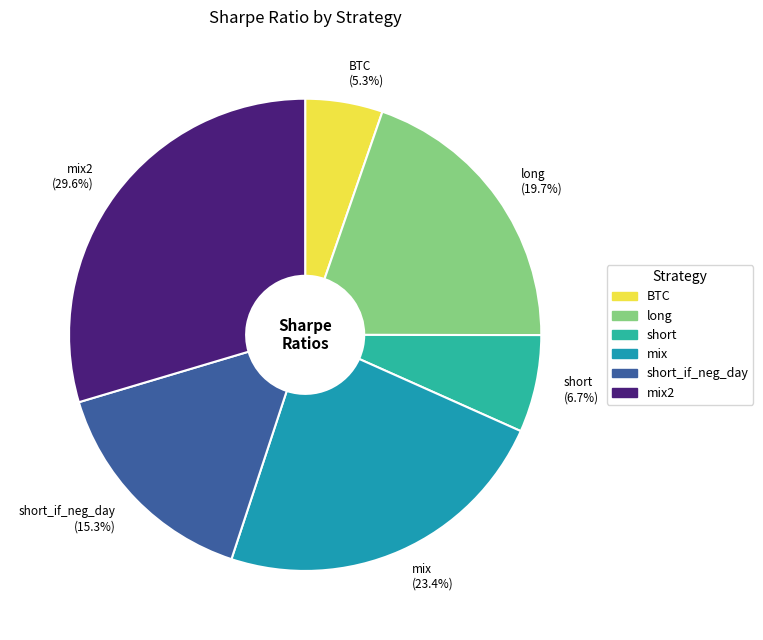

How many segments does this pie chart have?

6